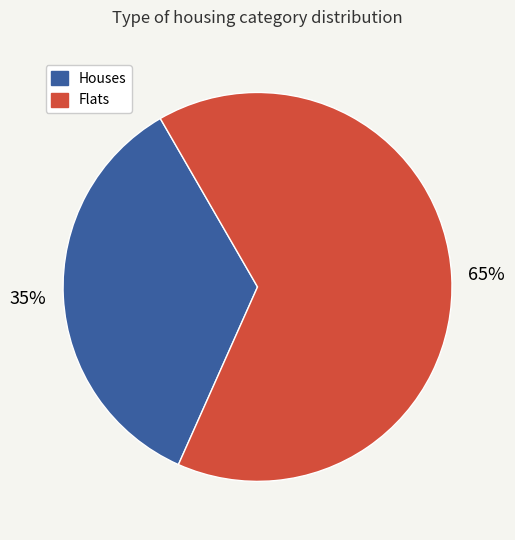

To the nearest percent, what is the difference between the largest and smallest slice percentages?

30%